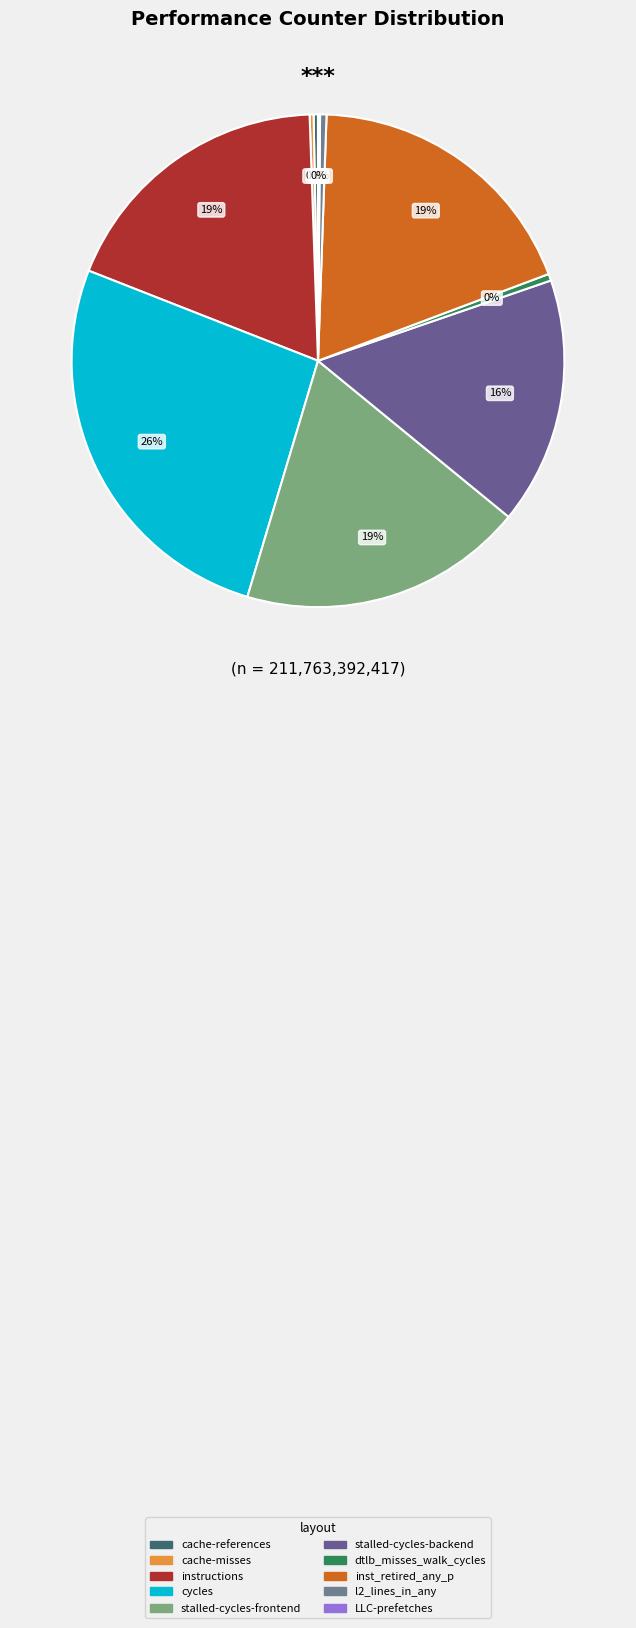

Which slice is the largest?

cycles